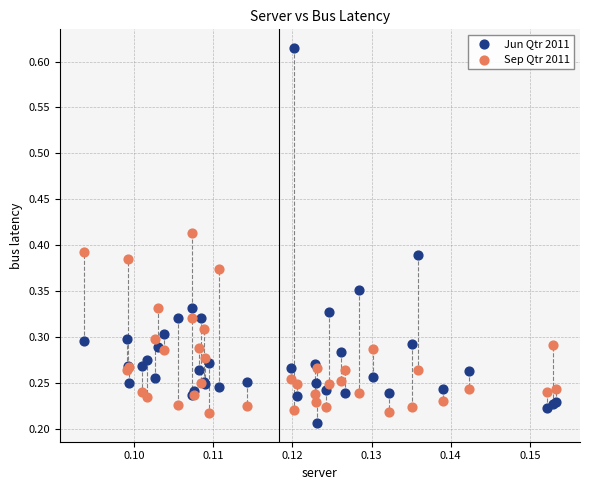

Which series reaches the maximum Y coordinate?

Jun Qtr 2011